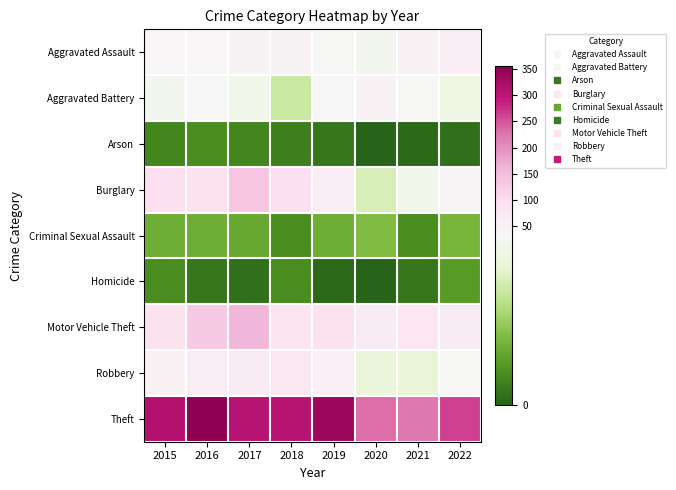

What is the total value across all series at 2018?

643